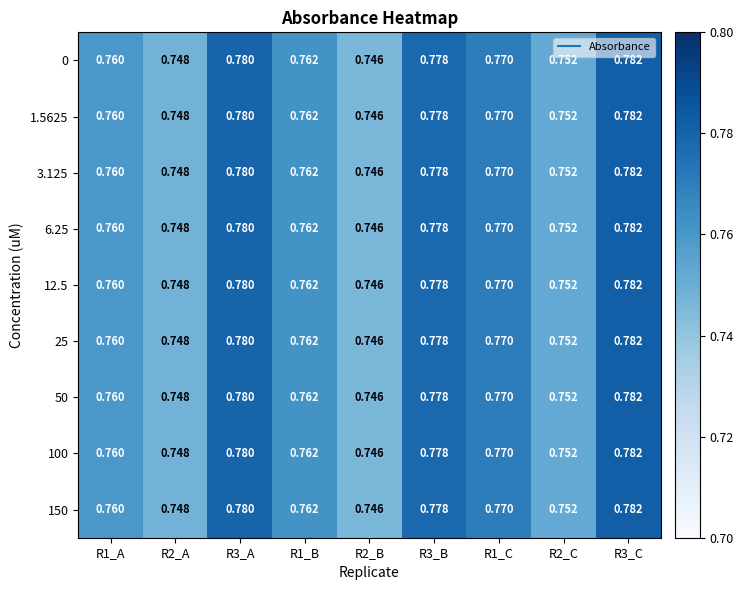

What is the total value across all series at R1_B?

6.9